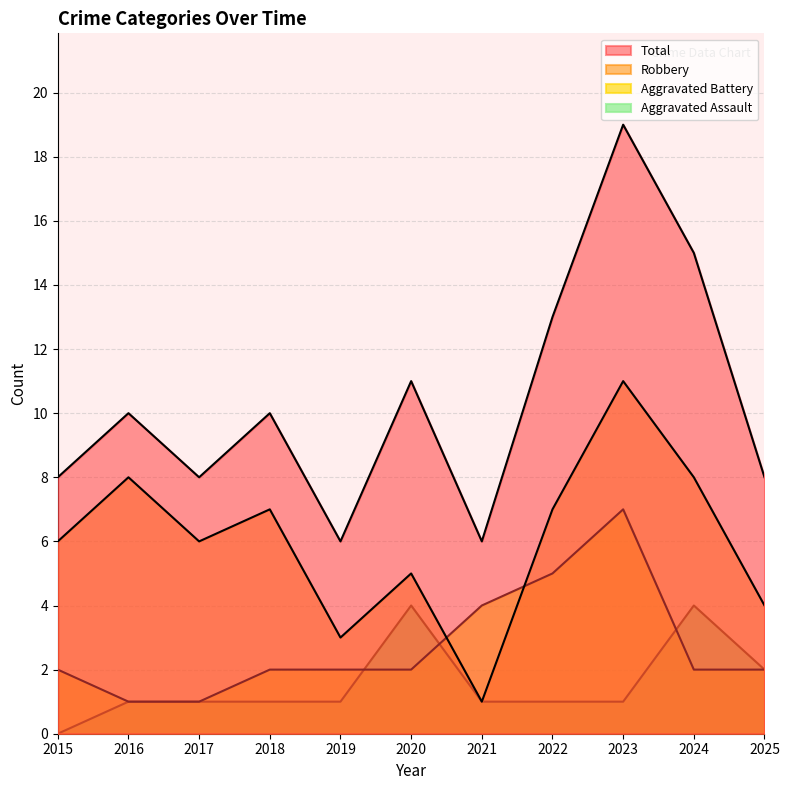

Rank the series at 2017 from lowest to highest value.

Aggravated Assault, Aggravated Battery, Robbery, Total